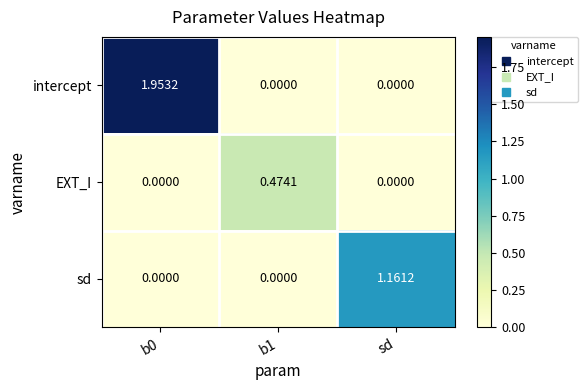

List the series in order of their overall mean, highest first.

intercept, sd, EXT_I